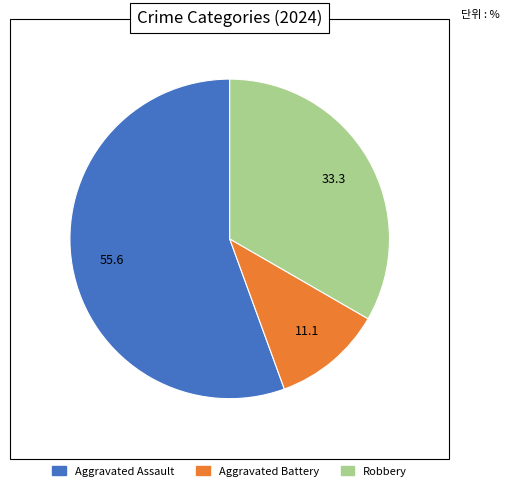

Rank the categories by value from lowest to highest.

Aggravated Battery, Robbery, Aggravated Assault